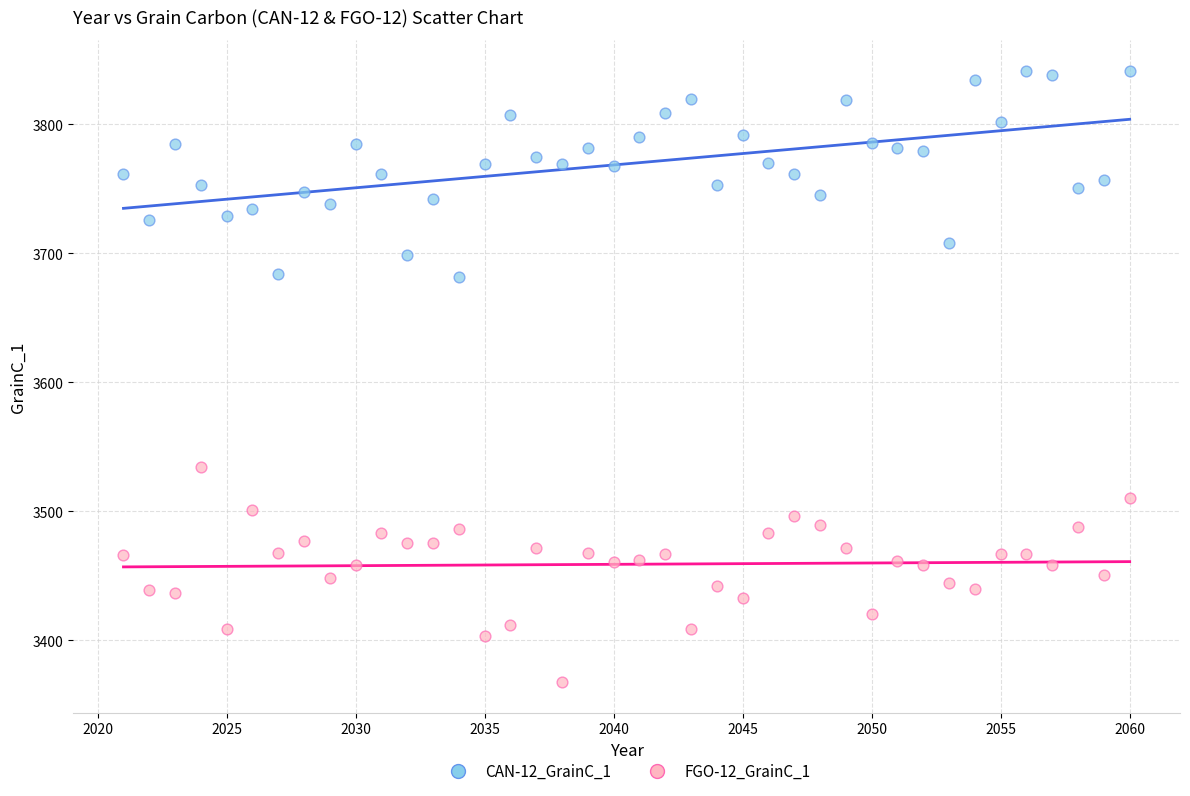

Which series contains the lowest Y value?

FGO-12_GrainC_1